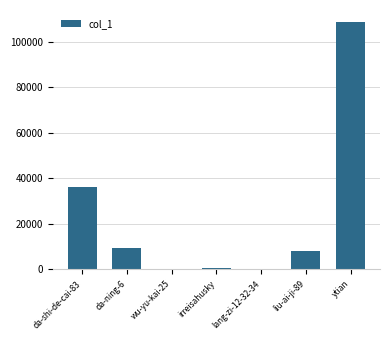

The value at da-ning-6 is 9313. True or false?

True